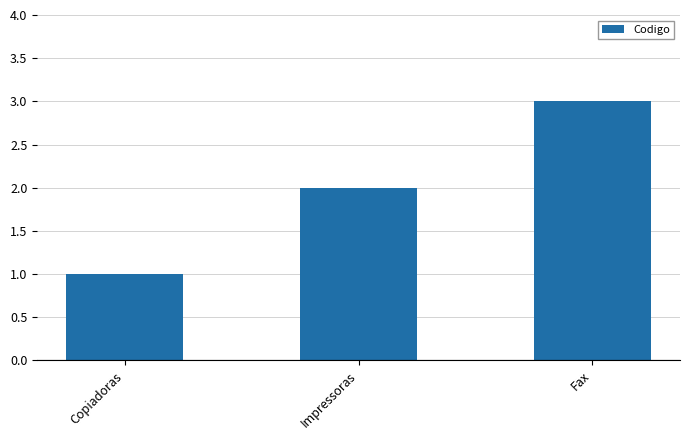

Rank the categories by value from highest to lowest.

Fax, Impressoras, Copiadoras